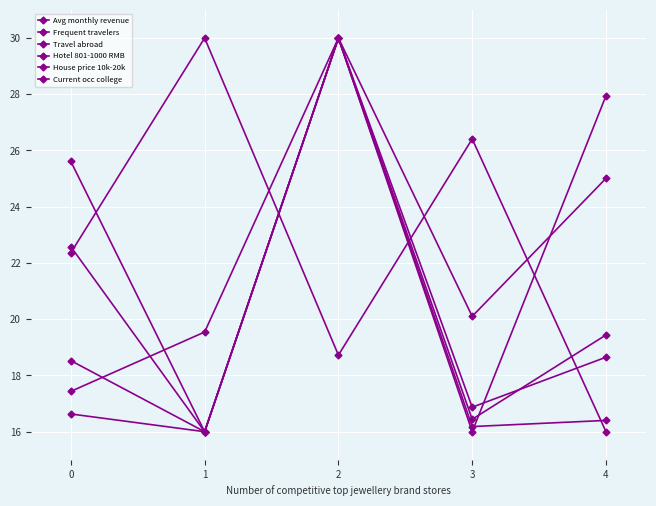

Which label corresponds to the largest value in the chart?

2